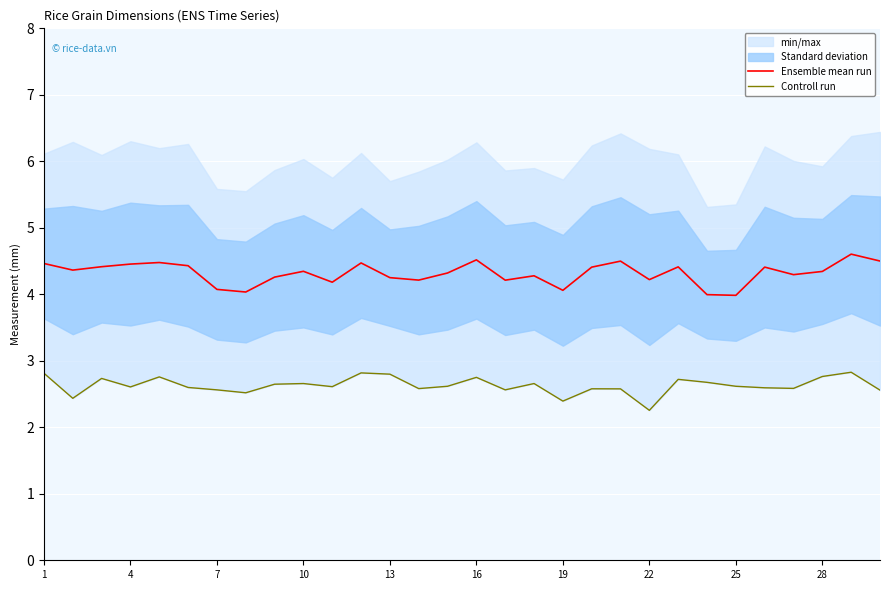

True or false: Ensemble mean run and Controll run cross at least once.

False